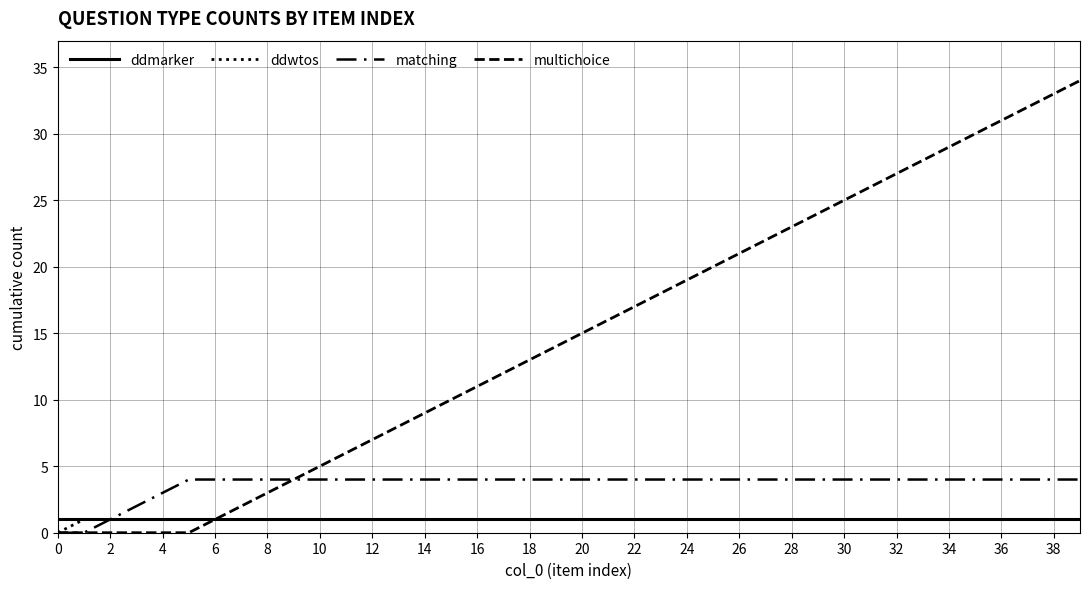

How many distinct data groups are displayed?

4